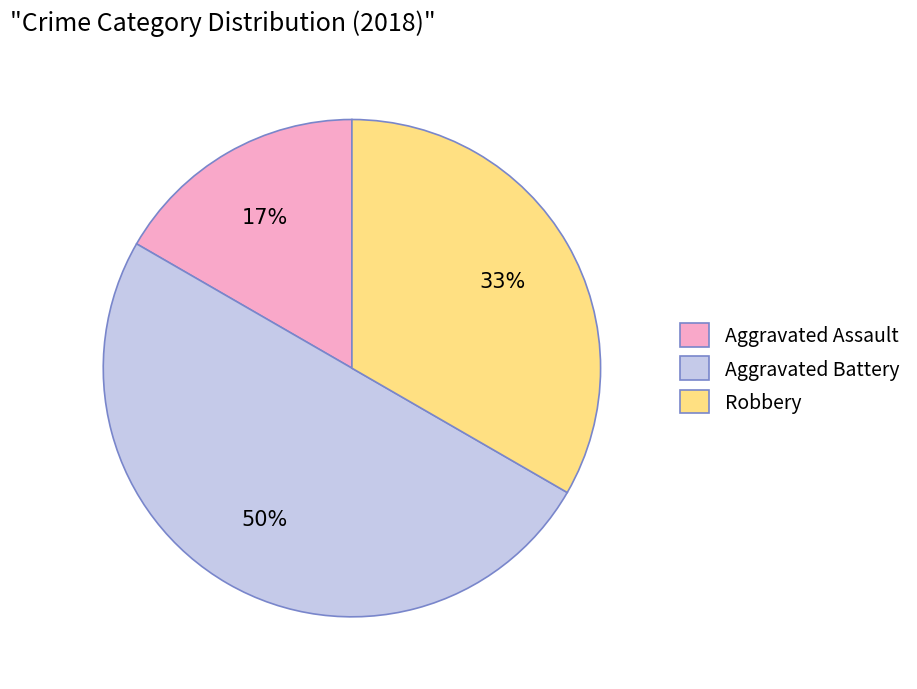

What percentage is the Aggravated Battery slice, to the nearest percent?

50%